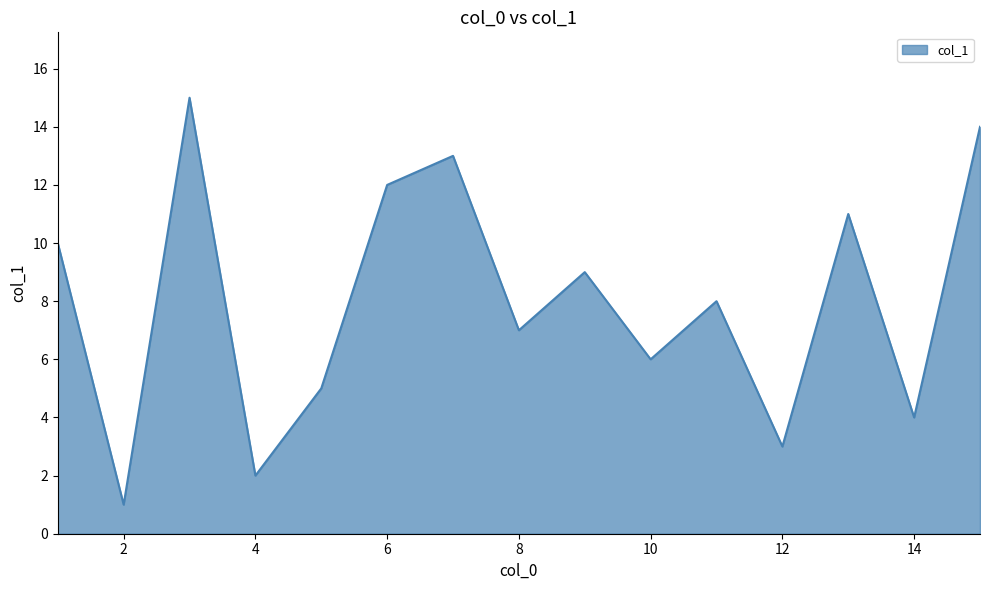

What is the maximum value shown in the chart?

15